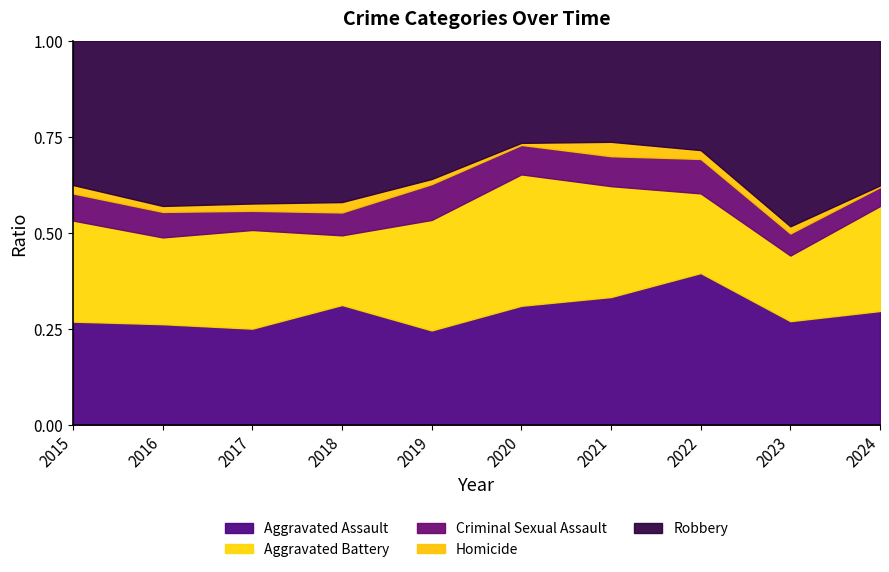

What is the total value across all series at 2015?

1.0